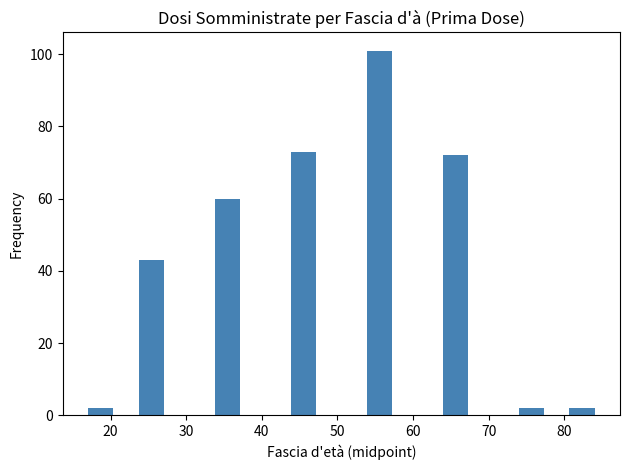

Read against the x-axis, roughly where is the centre of the tallest bar?

56